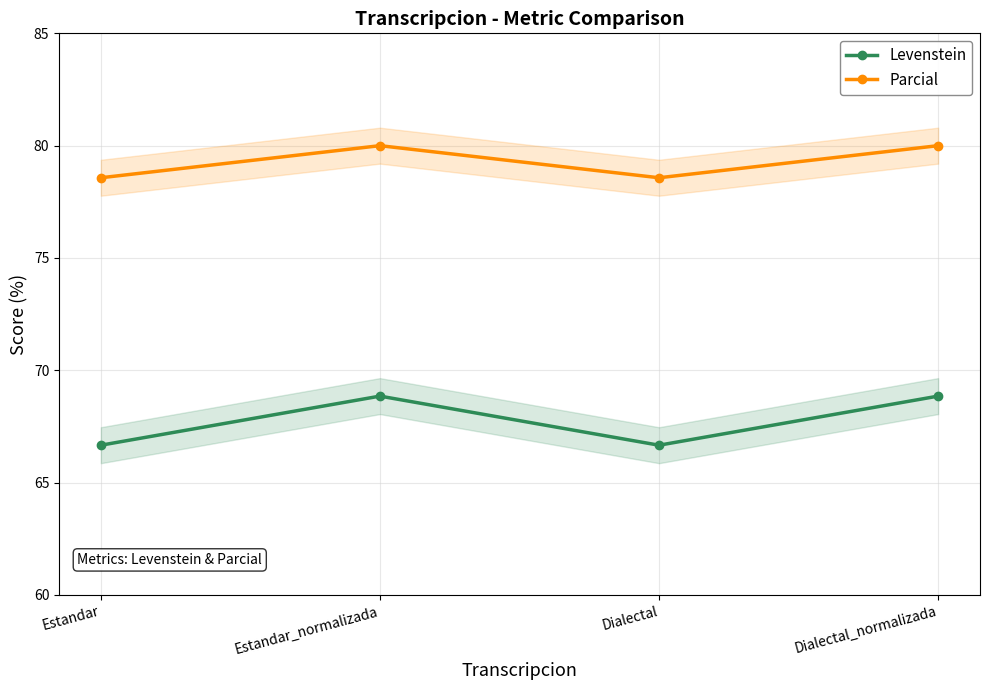

What is the sum of the Levenstein values at Dialectal and Estandar?

133.3